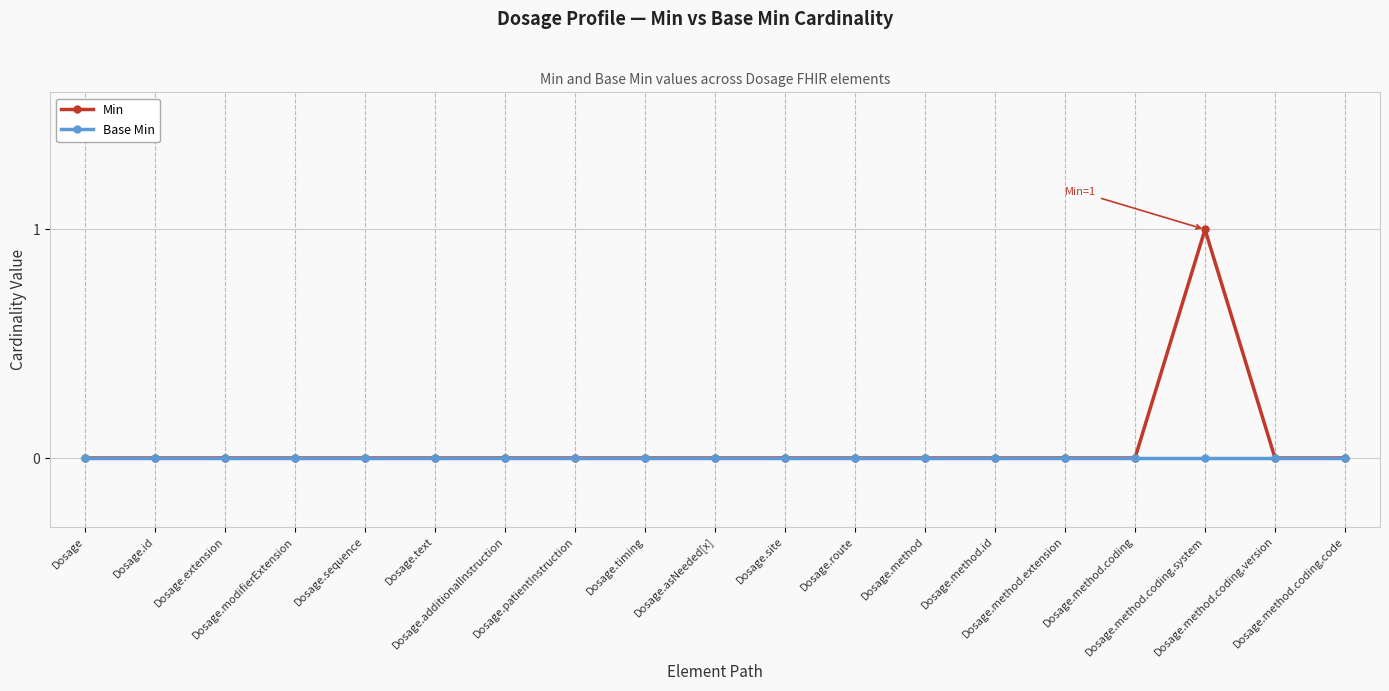

Rank the series by their maximum value, from highest to lowest.

Min, Base Min